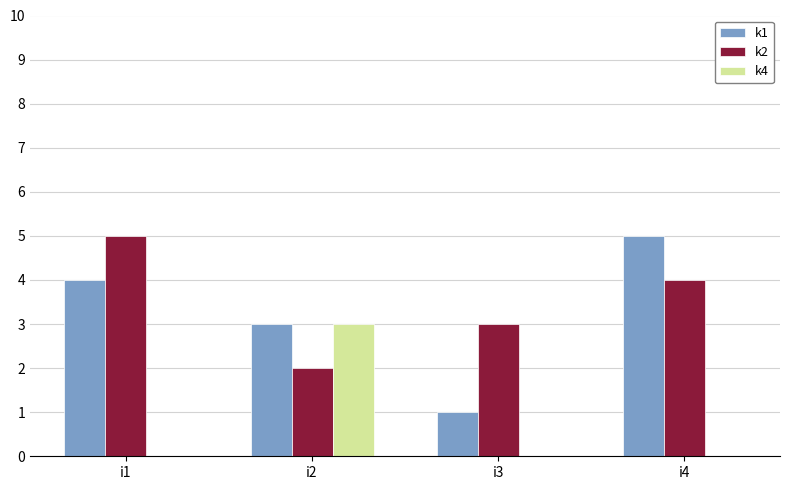

What are all the series names shown in the legend?

k1, k2, k4